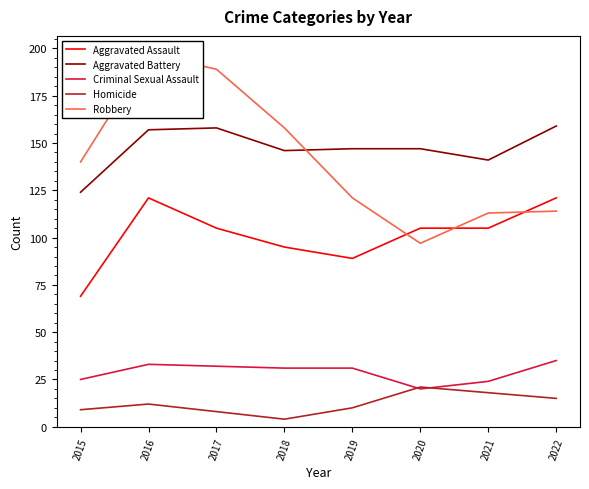

True or false: Homicide and Robbery cross at least once.

False